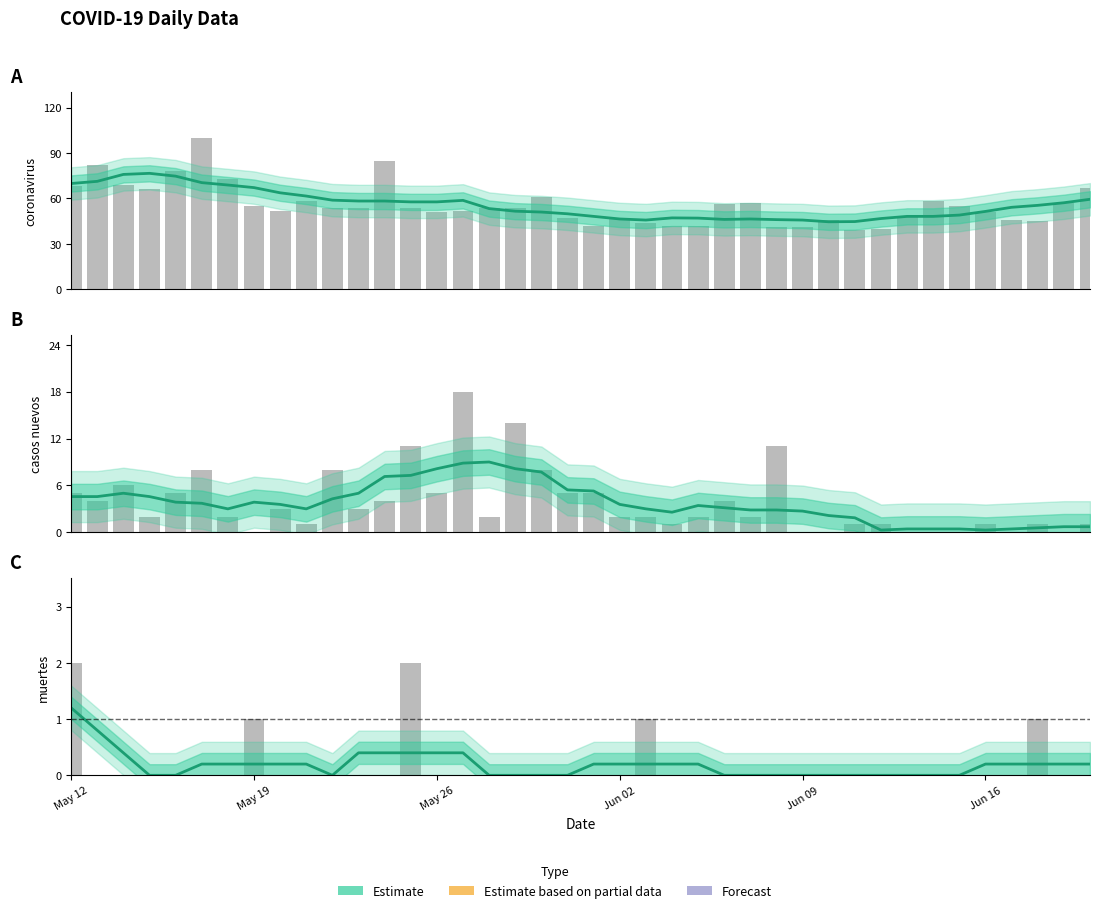

How many bars are there in total?

120